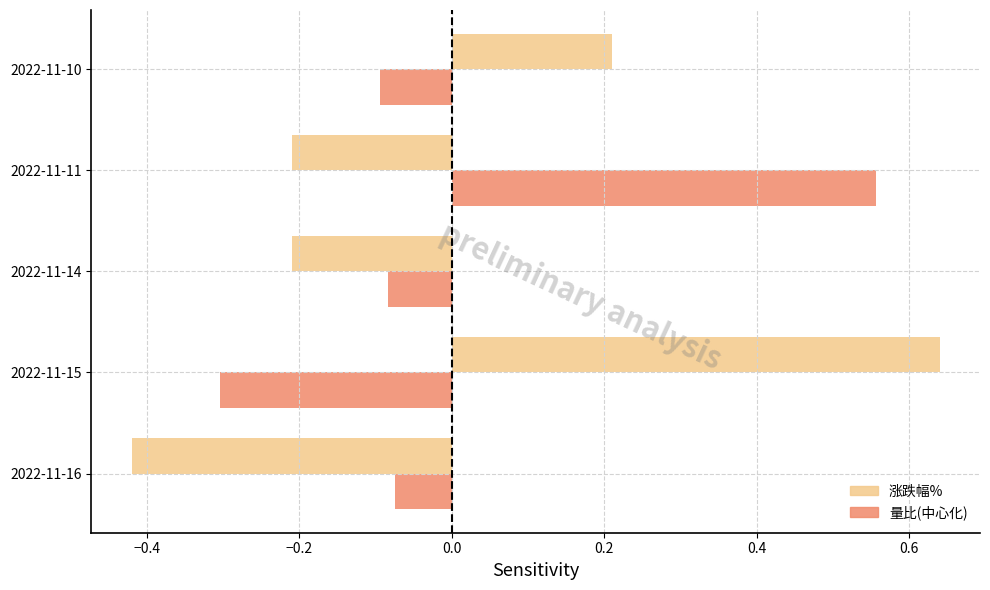

What is the difference between the maximum and minimum values in the 涨跌幅% series?

1.1